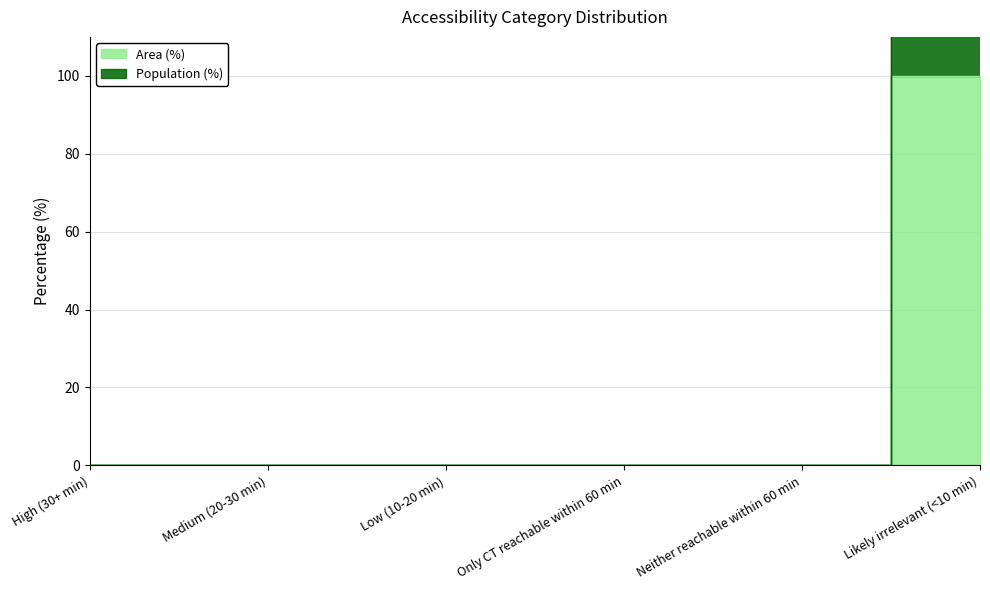

Does the chart display data point markers on the line(s)?

No